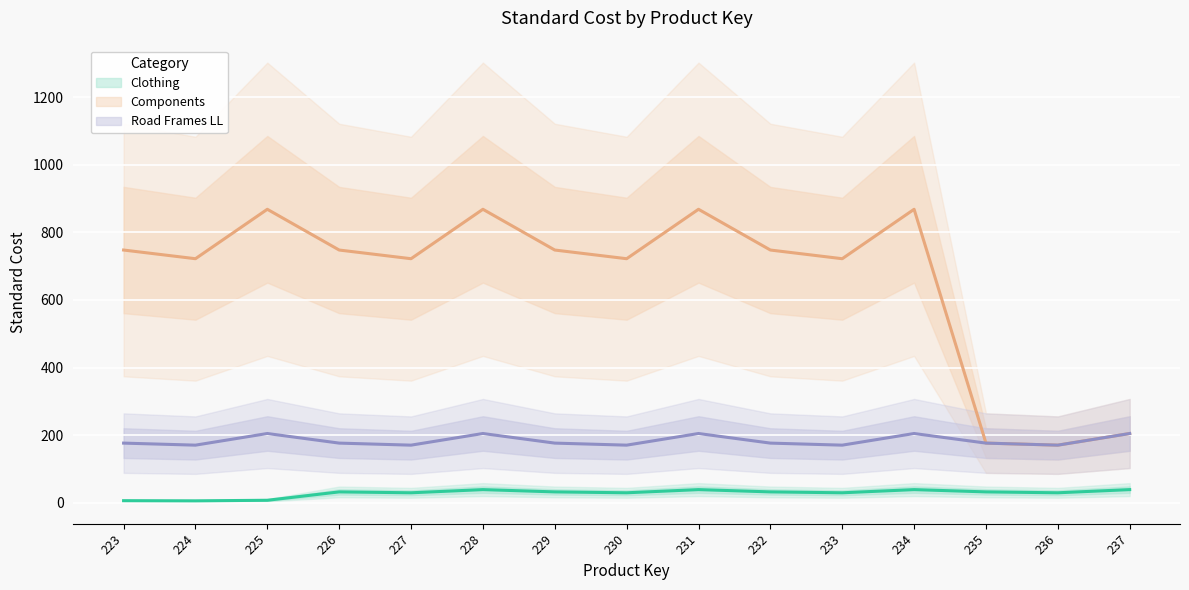

What is the total value across all series at 235?

384.1